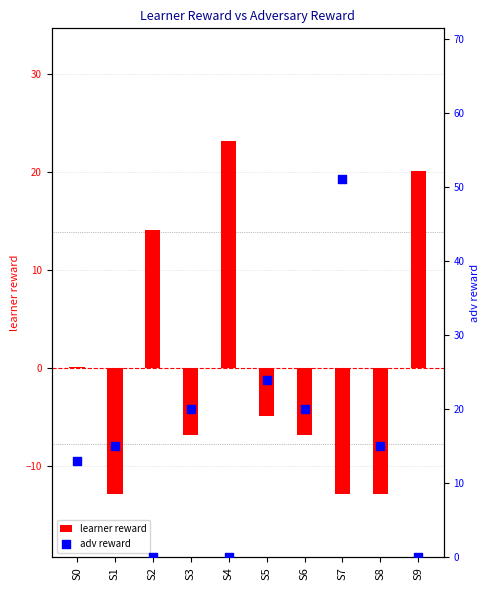

Which series reaches the minimum Y coordinate?

learner reward